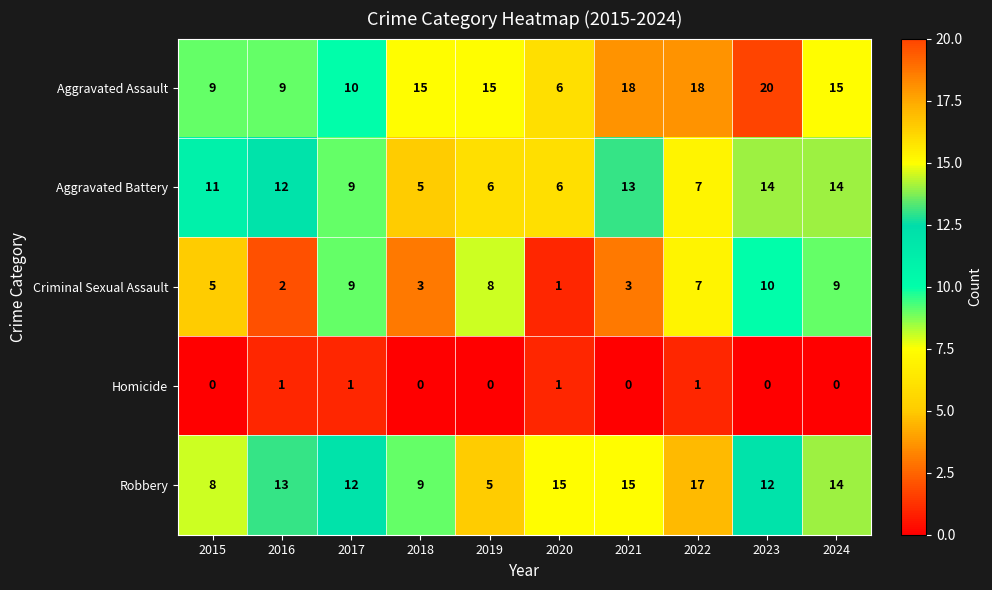

What is the greatest value displayed?

20